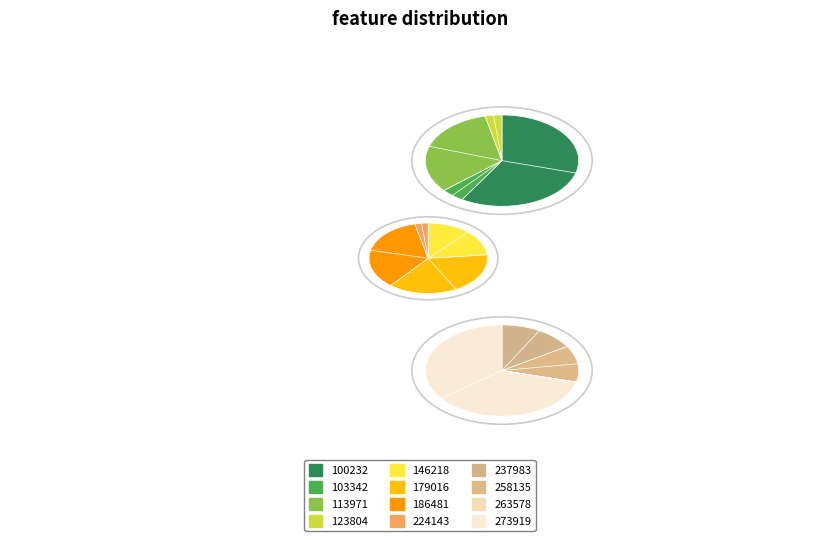

To the nearest percent, what is the average slice percentage?

8%